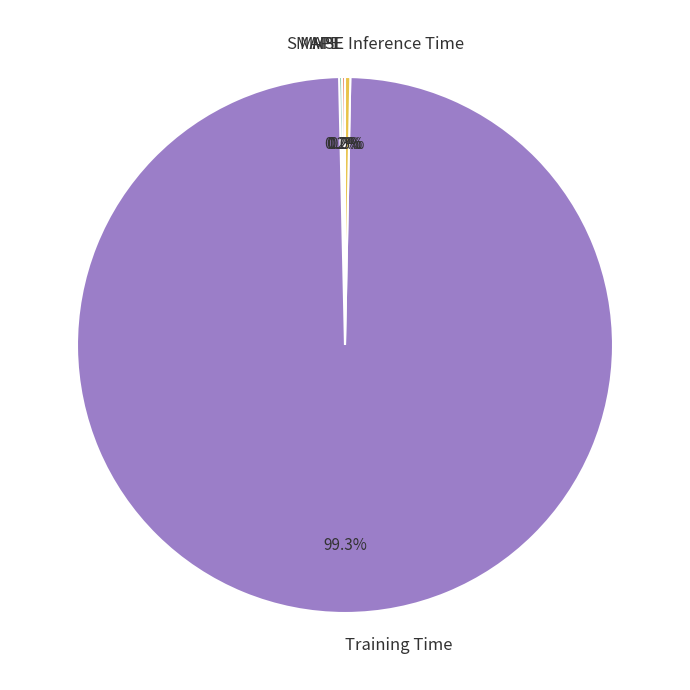

Which category has the biggest portion of the pie?

Training Time